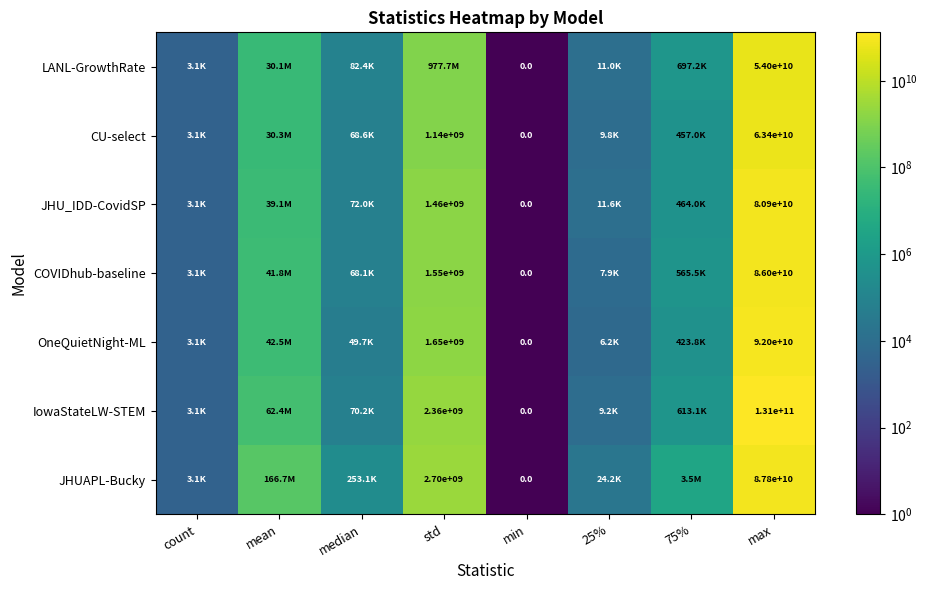

The IowaStateLW-STEM series shows 131000000000.0 at max. True or false?

True